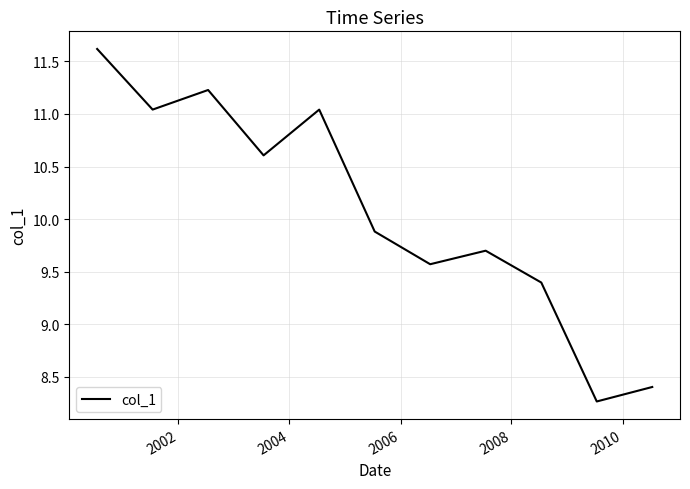

What is the difference between the maximum and minimum values?

3.4